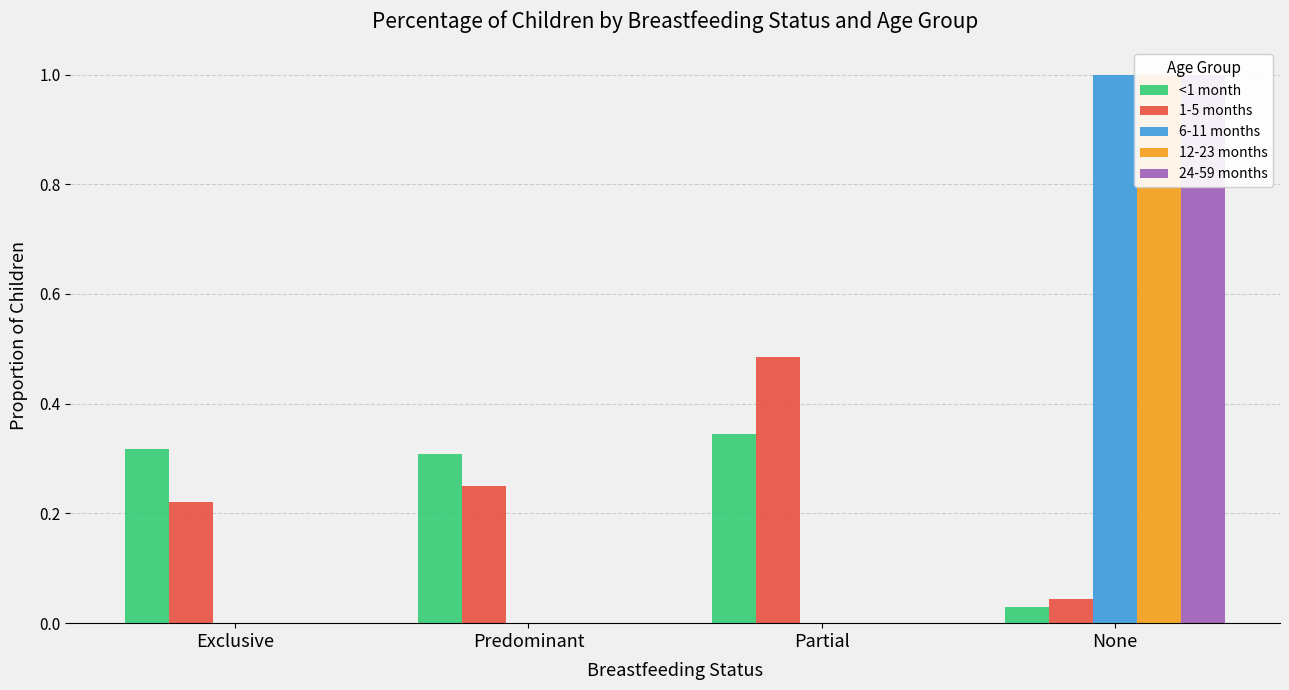

At which category is the sum across all series the highest?

None